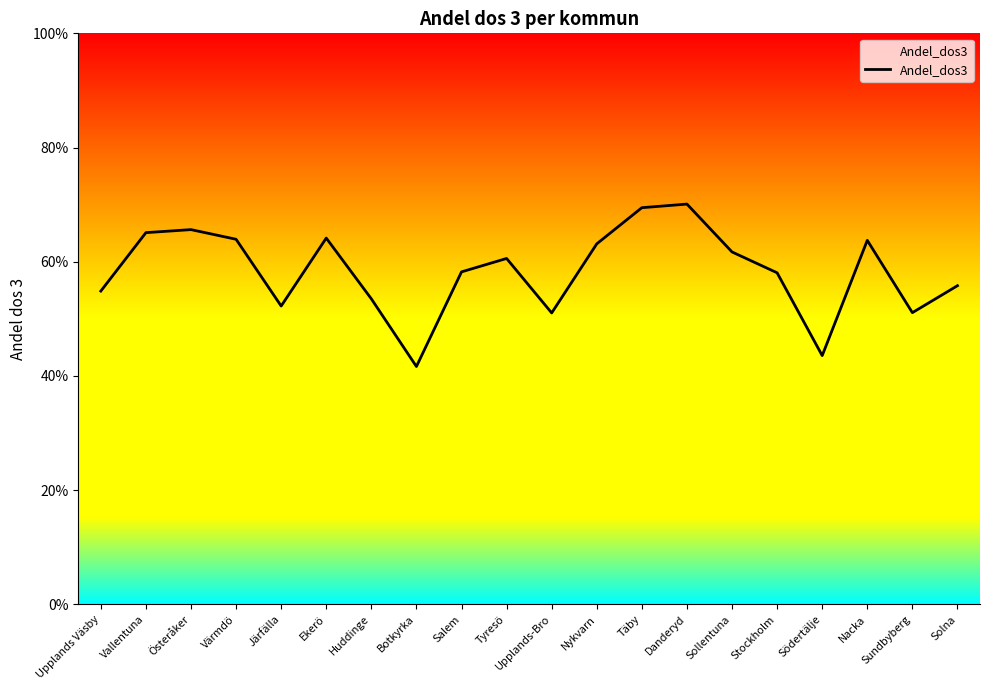

Reading left to right, what are all the values shown in this chart?

0.5	0.7	0.7	0.6	0.5	0.6	0.5	0.4	0.6	0.6	0.5	0.6	0.7	0.7	0.6	0.6	0.4	0.6	0.5	0.6